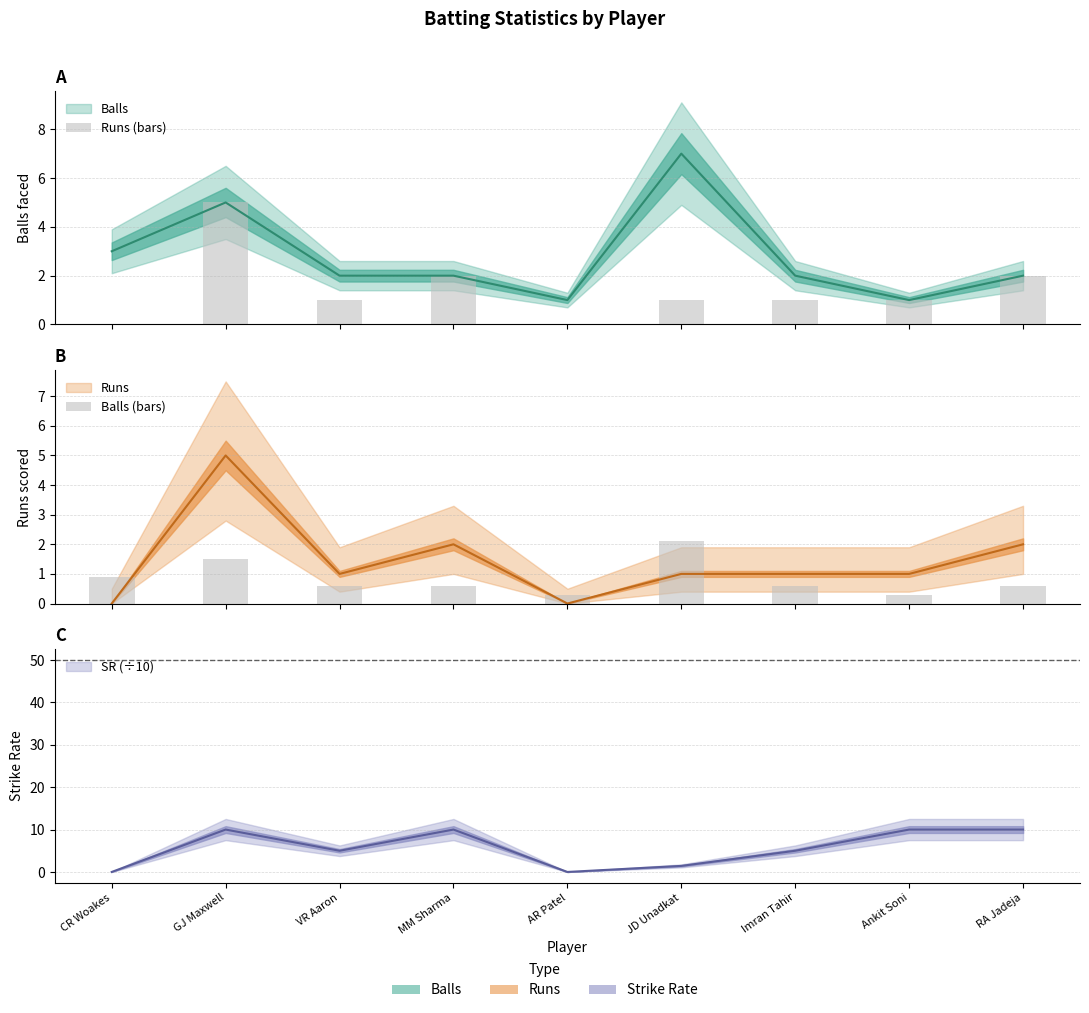

Which has a higher value, MM Sharma or JD Unadkat?

MM Sharma